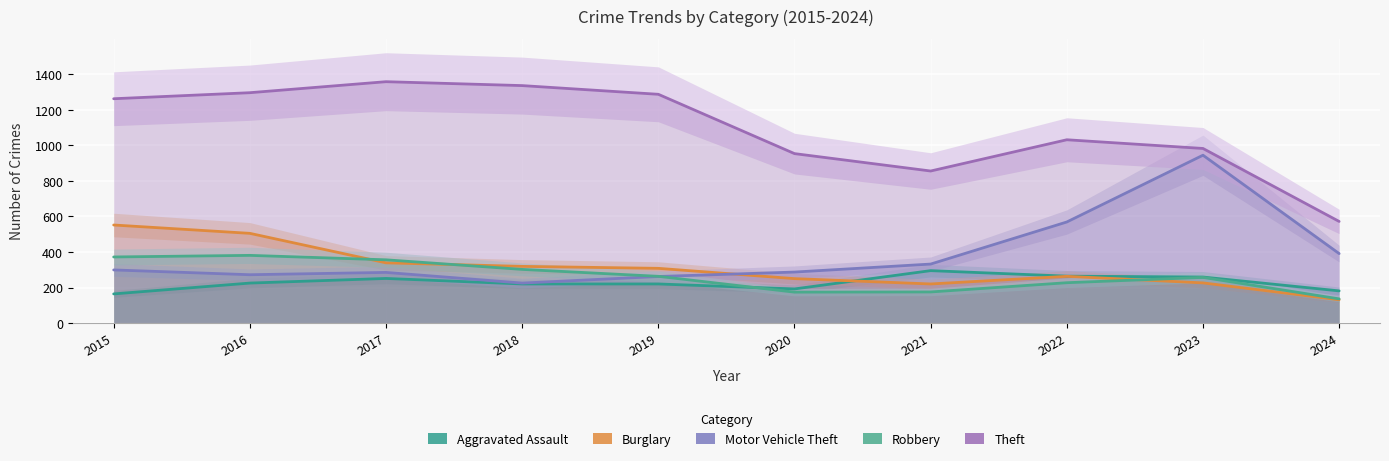

Reading left to right, what are all the values shown in this chart?

Aggravated Assault: 2015=164	2016=225	2017=251	2018=220	2019=220	2020=192	2021=295	2022=264	2023=259	2024=181
Burglary: 2015=552	2016=505	2017=339	2018=319	2019=308	2020=250	2021=220	2022=263	2023=226	2024=131
Motor Vehicle Theft: 2015=299	2016=272	2017=285	2018=225	2019=262	2020=287	2021=332	2022=569	2023=945	2024=391
Robbery: 2015=372	2016=381	2017=356	2018=302	2019=263	2020=174	2021=175	2022=227	2023=257	2024=136
Theft: 2015=1263	2016=1297	2017=1359	2018=1337	2019=1288	2020=954	2021=856	2022=1032	2023=983	2024=572